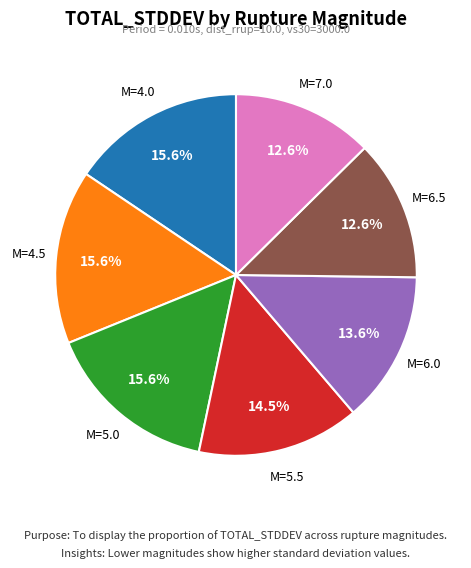

Is there any slice that represents more than half of the pie?

No